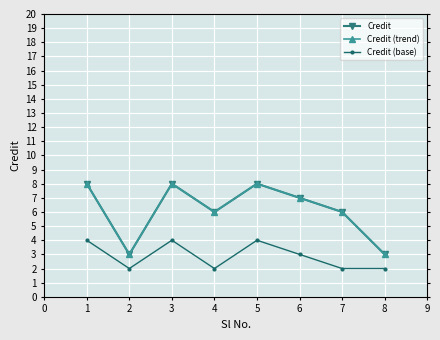

Is this an area chart (filled region under the line)?

No